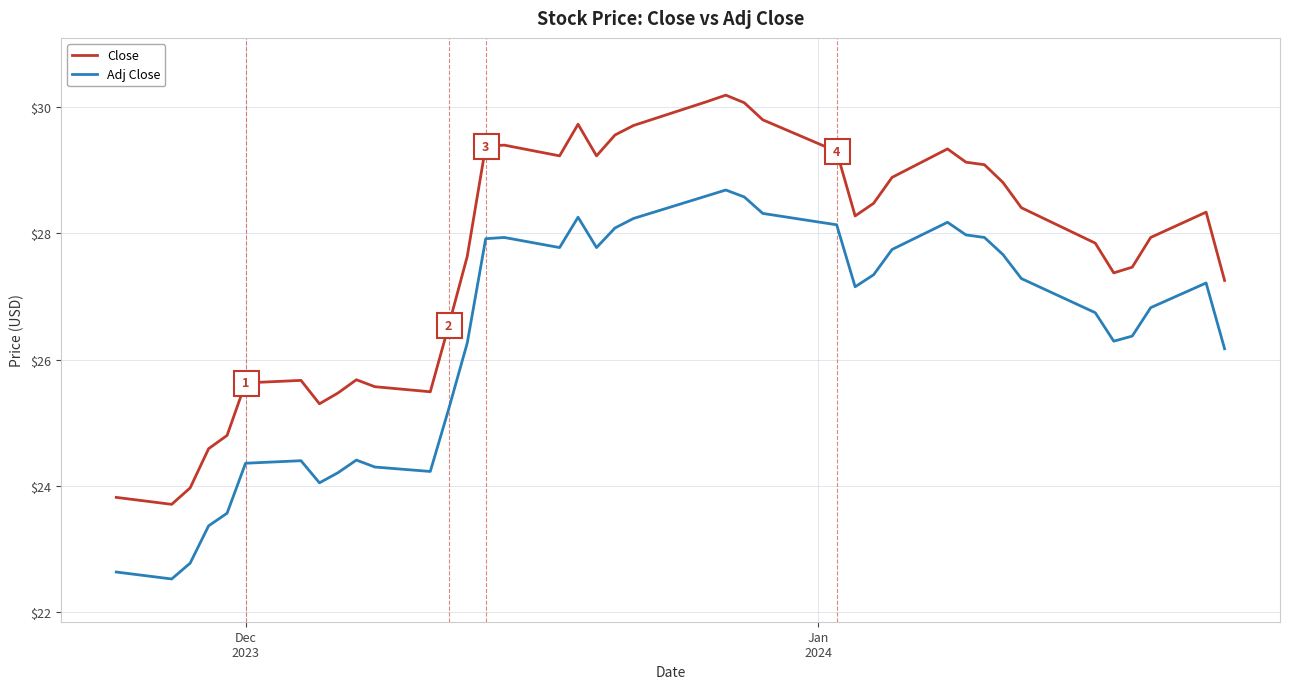

Which series has the largest total across all categories?

Close